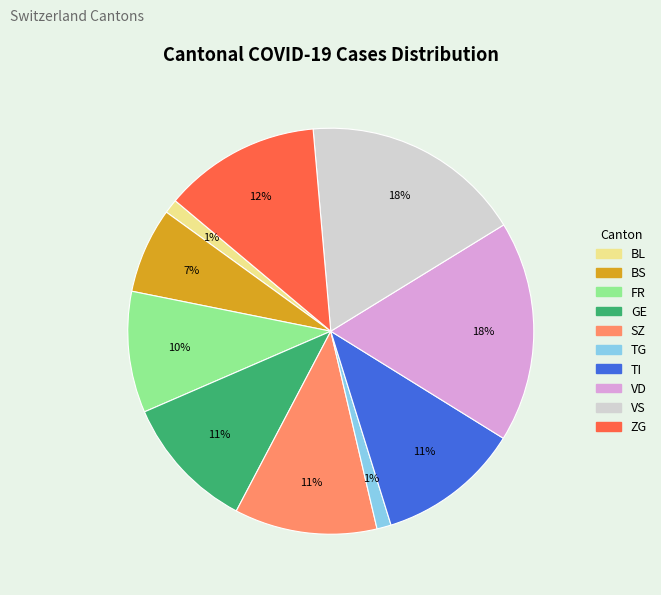

Count the number of slices in the pie.

10